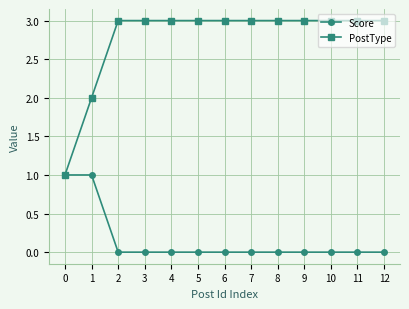

How many lines are shown in the chart?

2